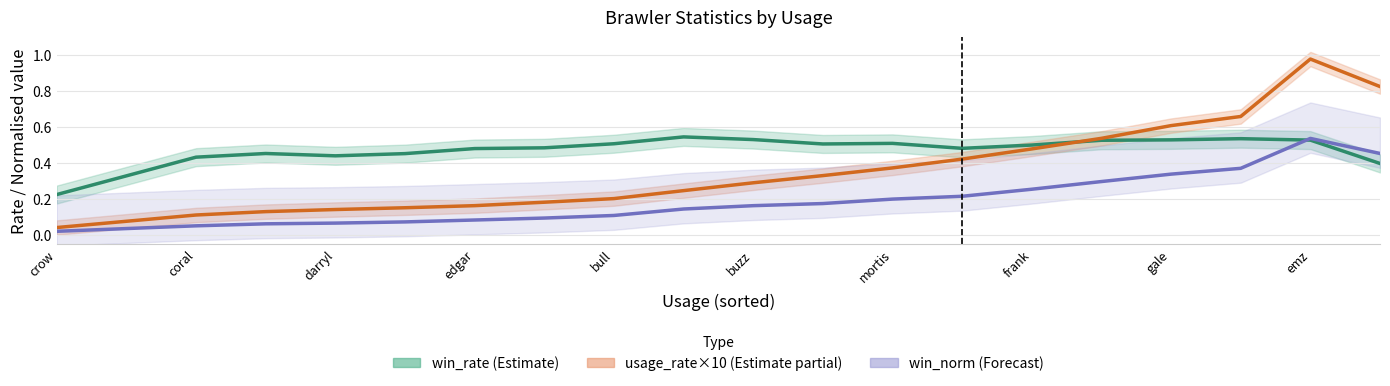

Does the chart display data point markers on the line(s)?

No